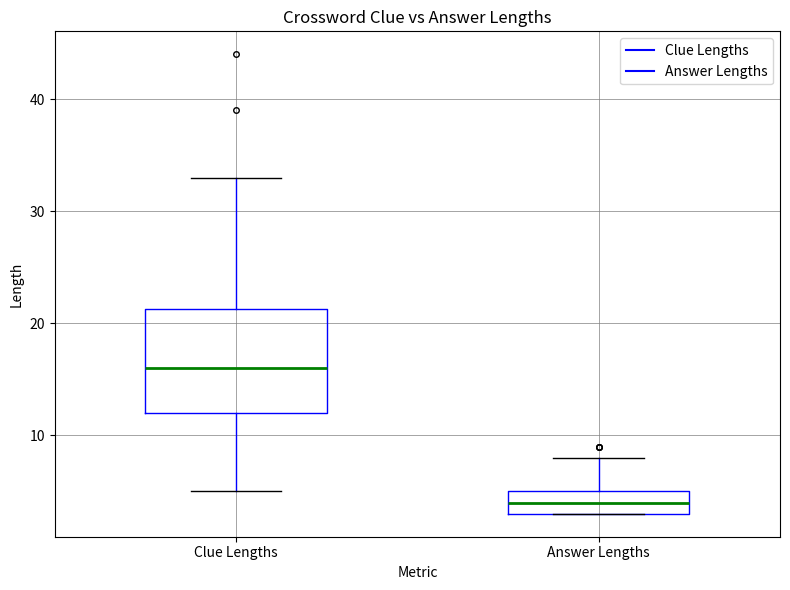

Which box has the lowest median line?

Answer Lengths